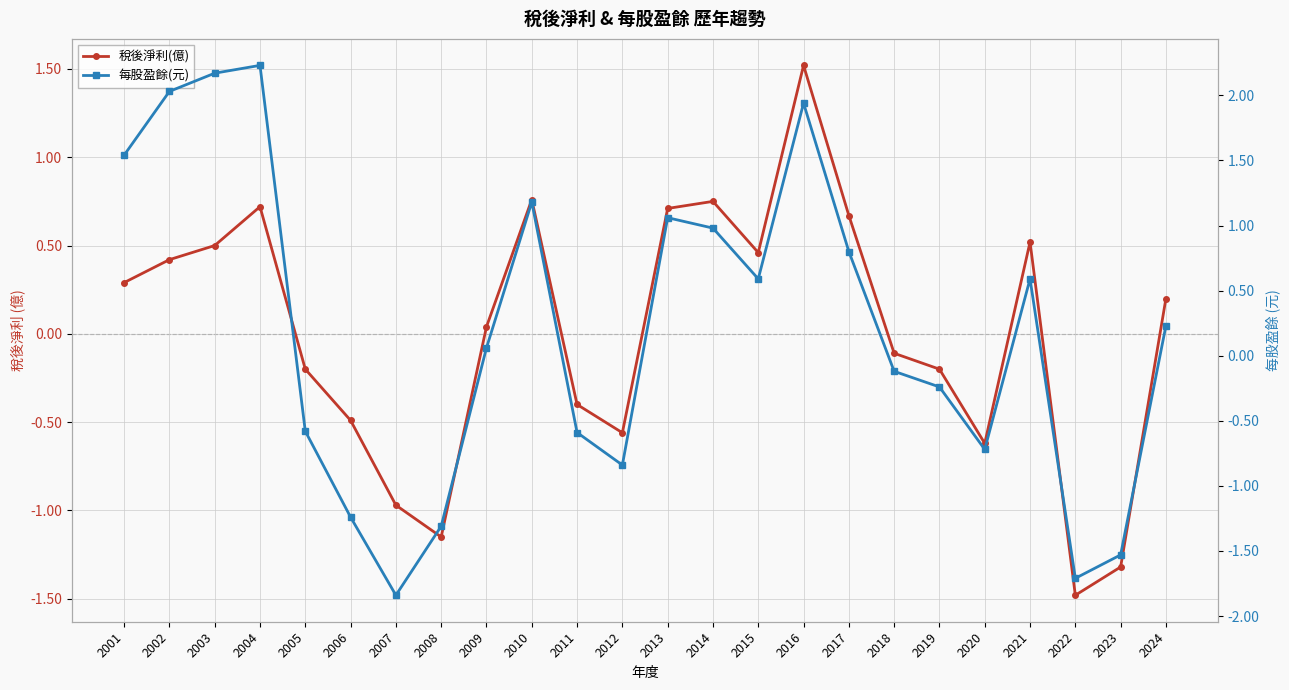

What is the sum of all 稅後淨利(億) values?

0.1